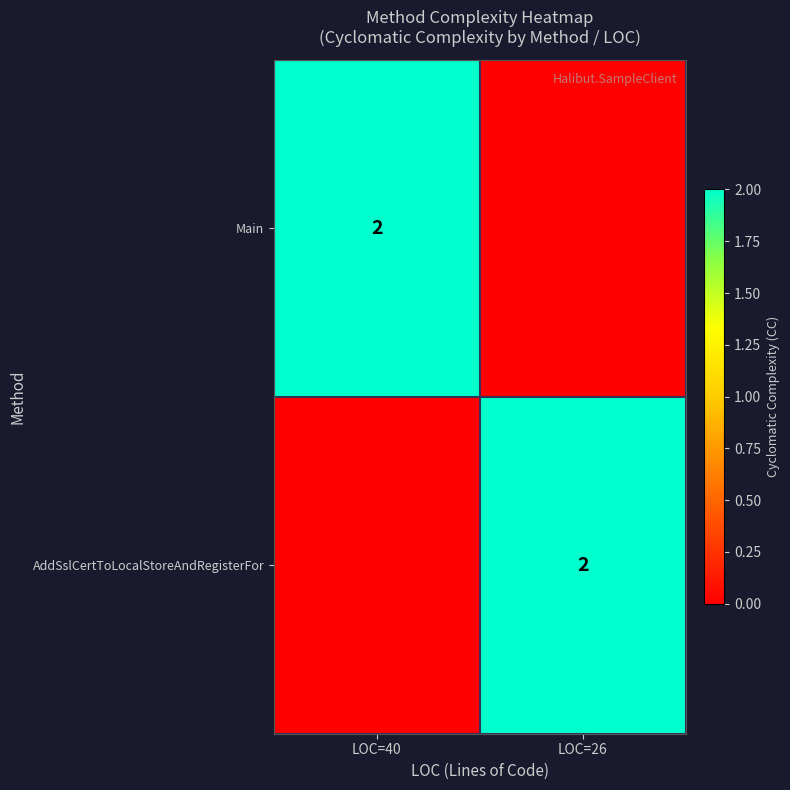

Is it true that AddSslCertToLocalStoreAndRegisterFor equals 2 at LOC=26?

True